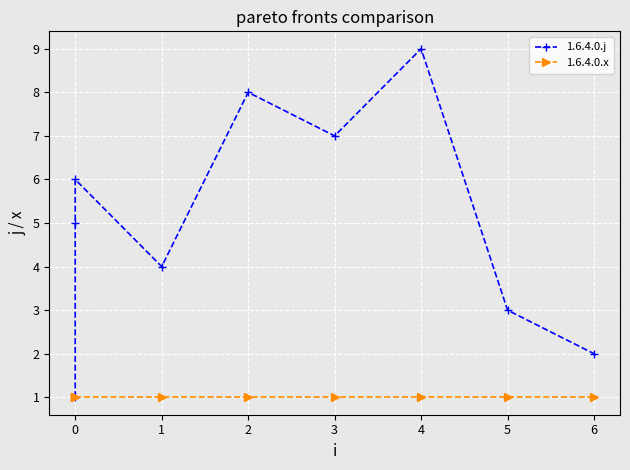

Which series has the widest spread of values?

1.6.4.0.j